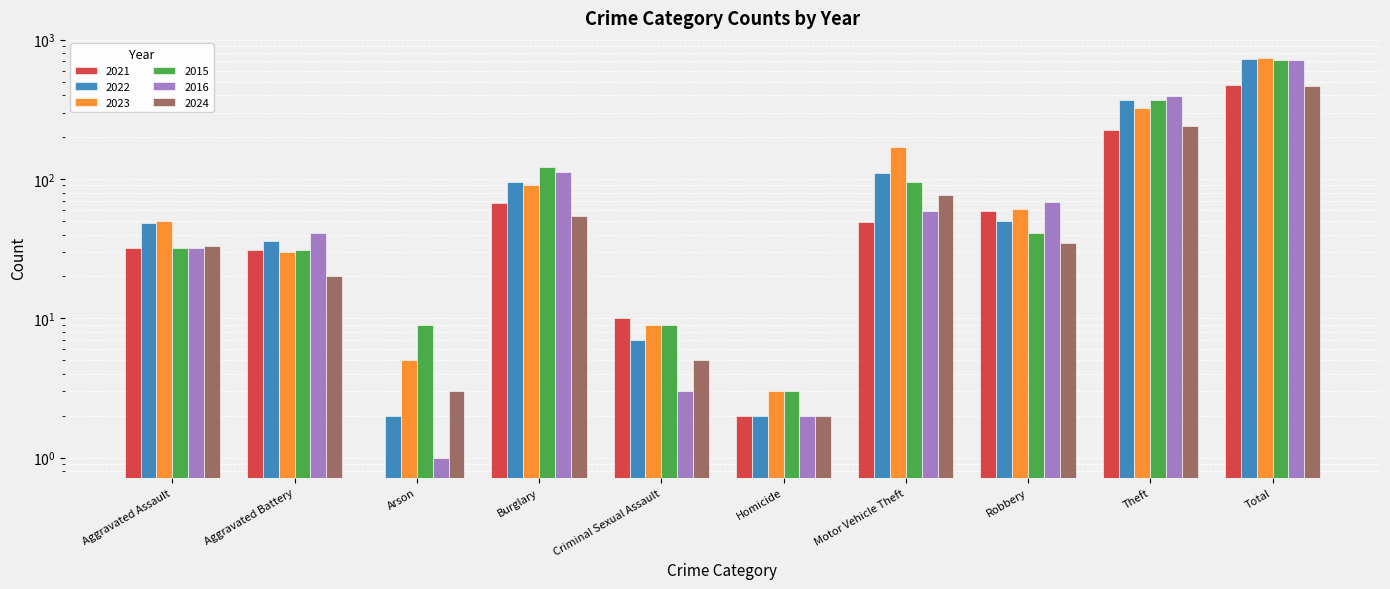

True or false: 2022 has a value of 722 at Total.

True